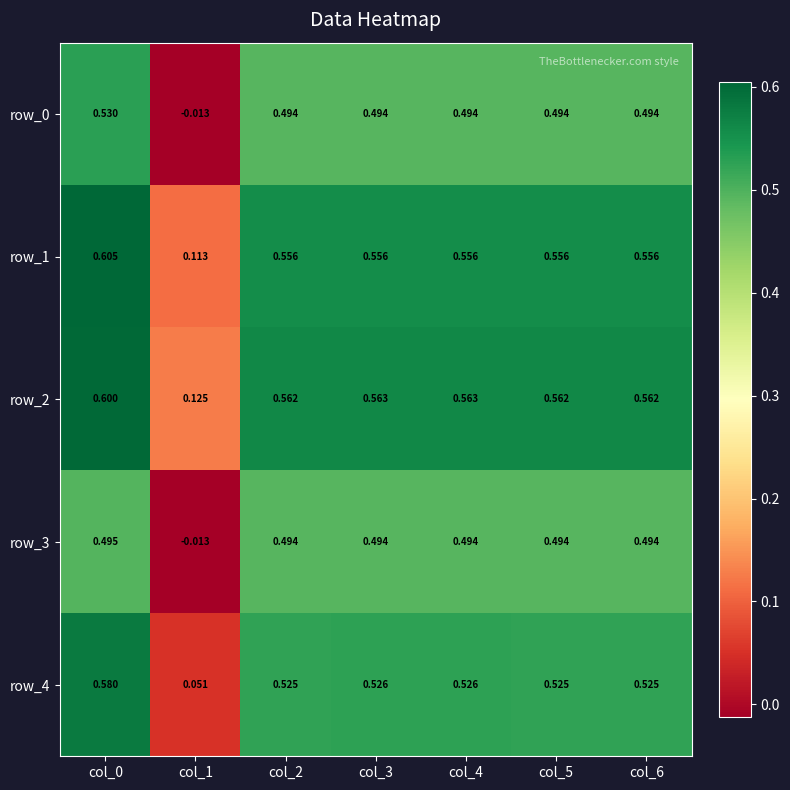

How many values in the row_3 series are below 0?

1